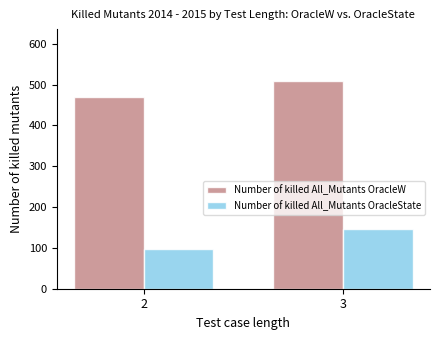

Which series has the largest range (max minus min)?

Number of killed All_Mutants OracleState